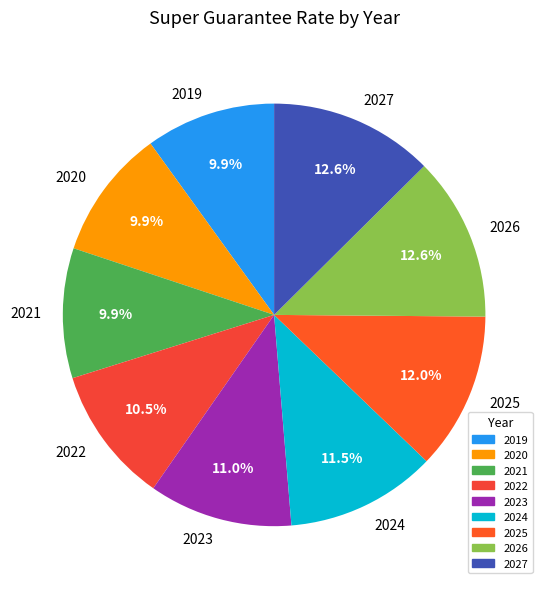

What portion of the pie excludes 2019?

90.1%